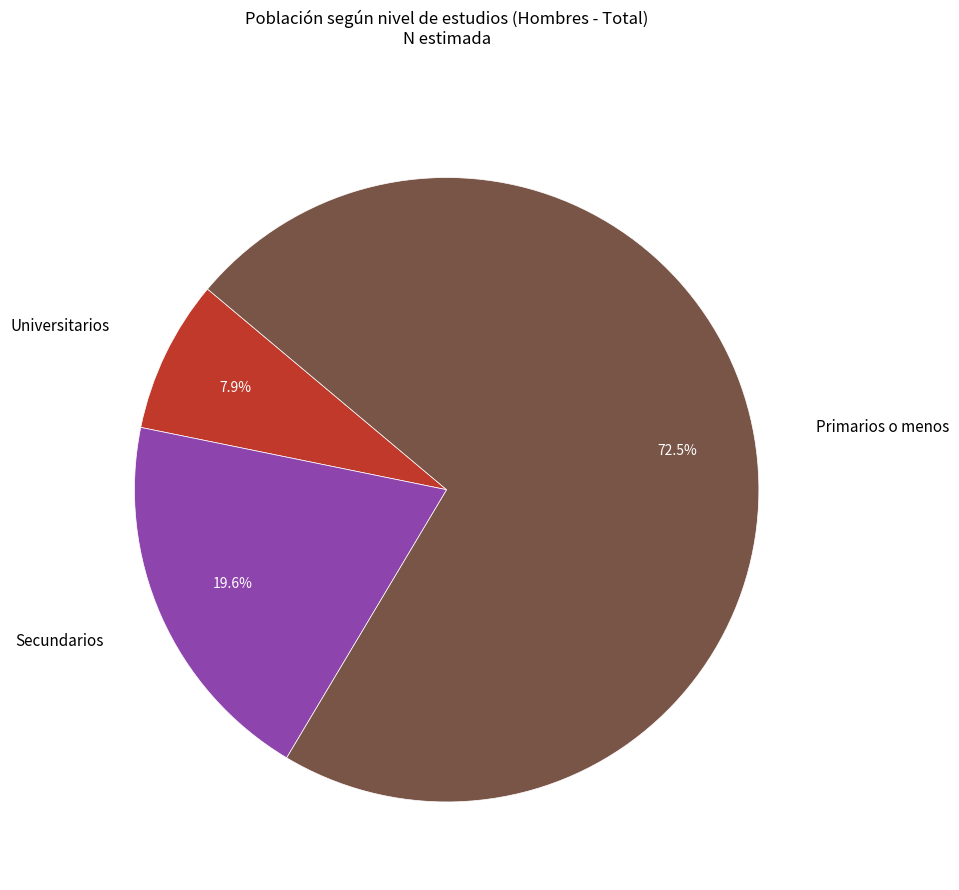

The Secundarios slice represents 33% of the pie. True or false?

False